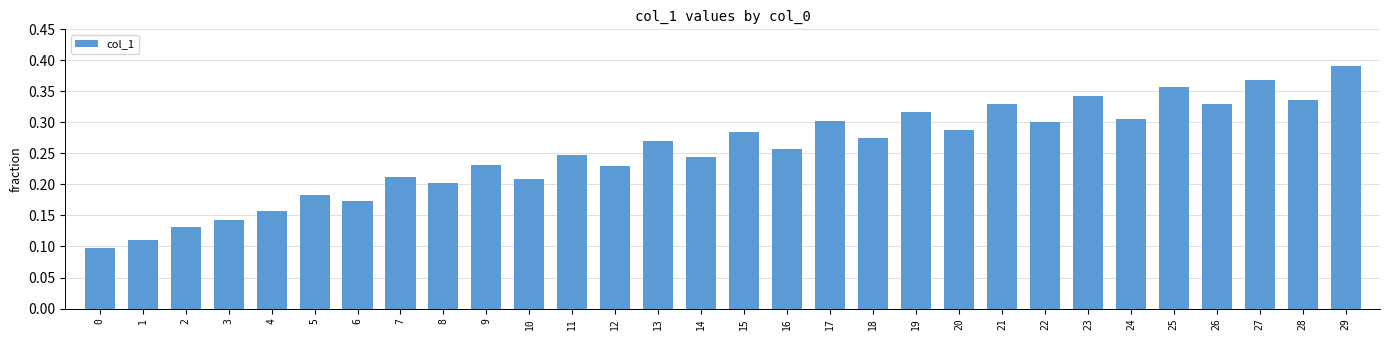

How many values are between 0 and 1?

30